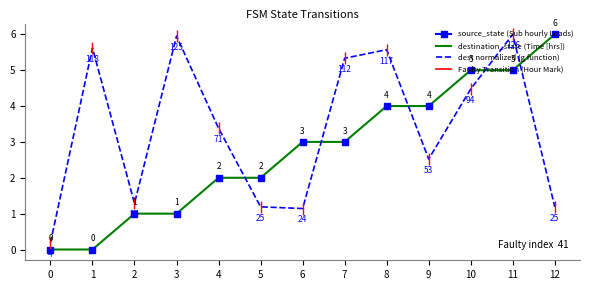

Is this an area chart (filled region under the line)?

No